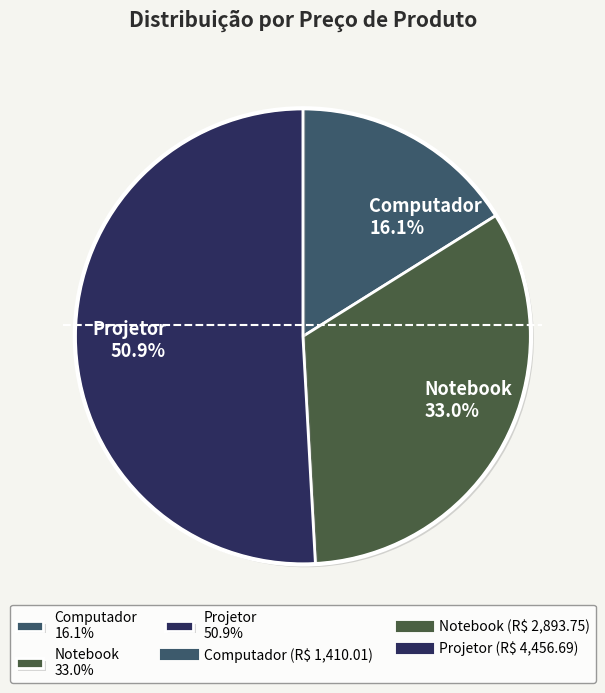

Is there a majority slice in this chart?

Yes